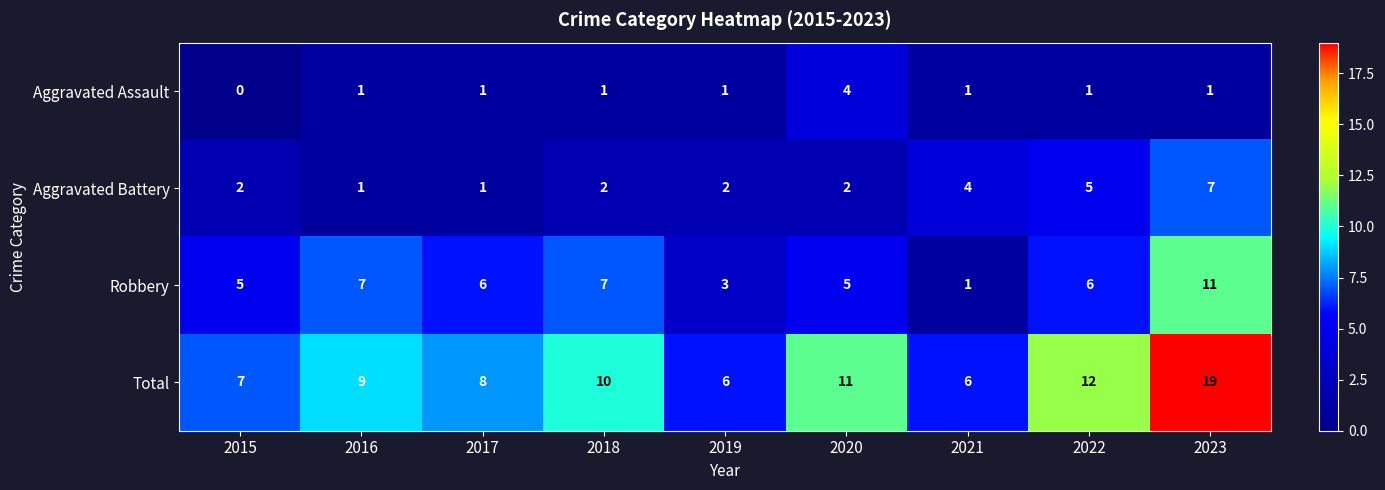

What is the difference between the highest and lowest values at 2019?

5